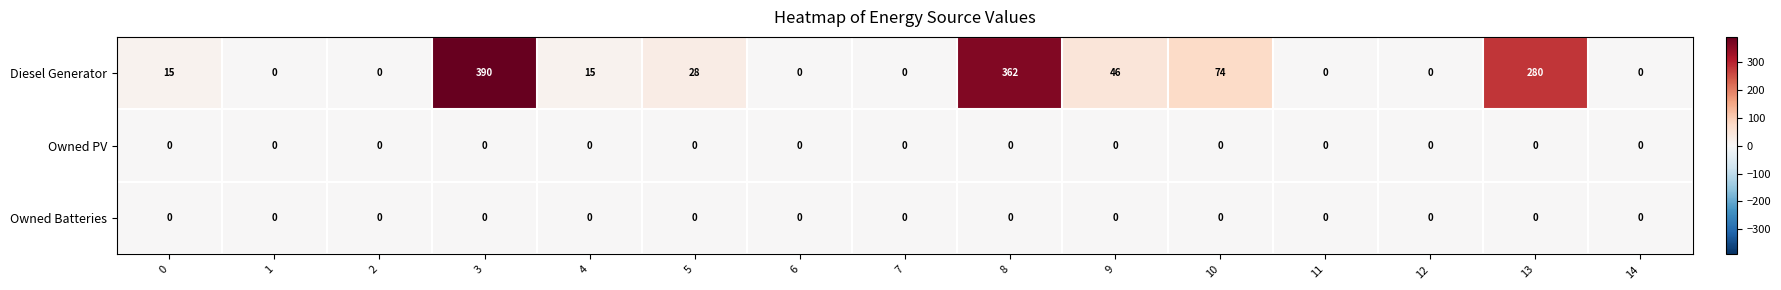

Between 7 and 13, which series saw the biggest shift?

Diesel Generator